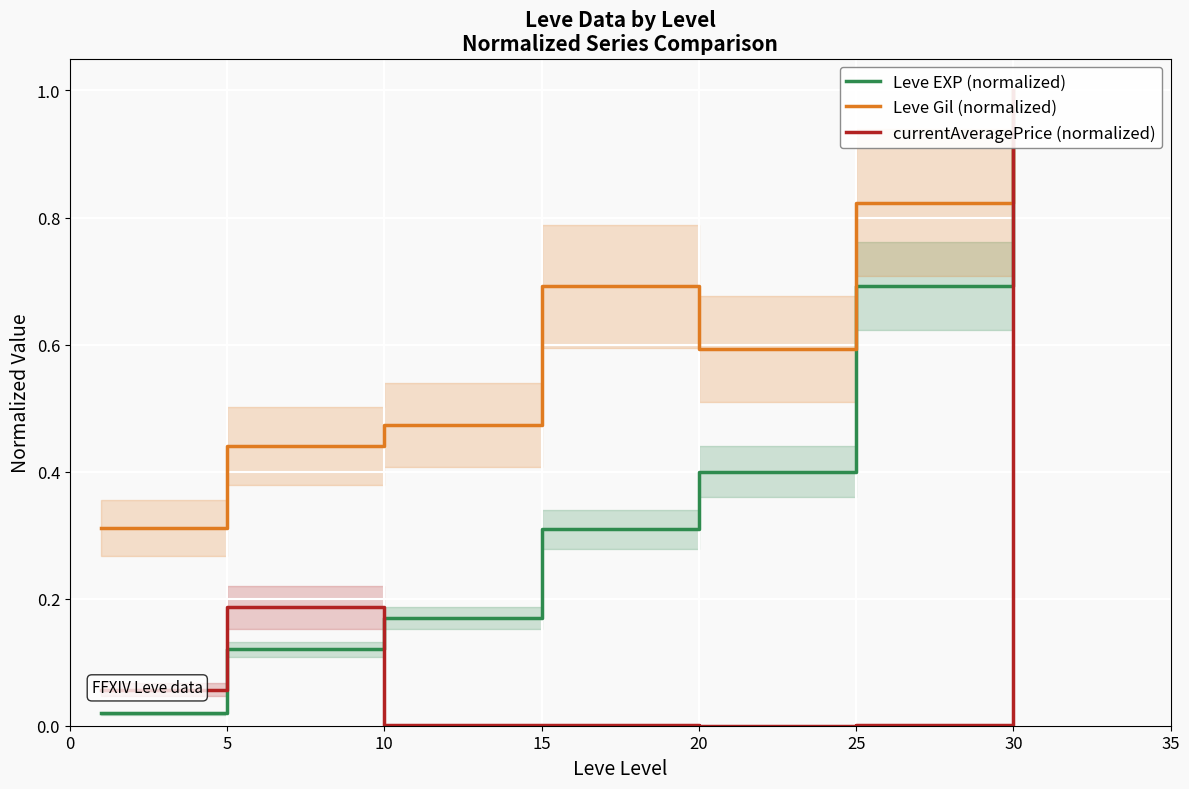

Which label corresponds to the largest value in the chart?

30